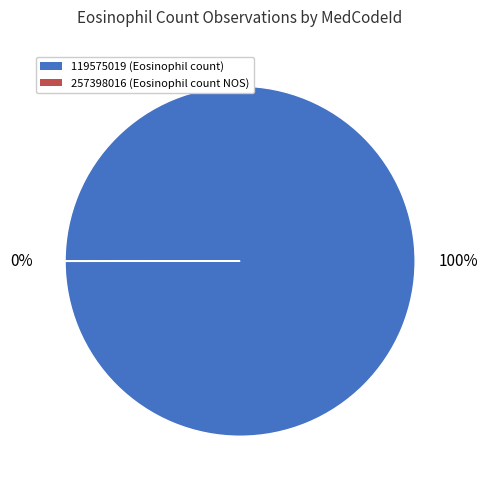

The 119575019 slice represents 100% of the pie. True or false?

True